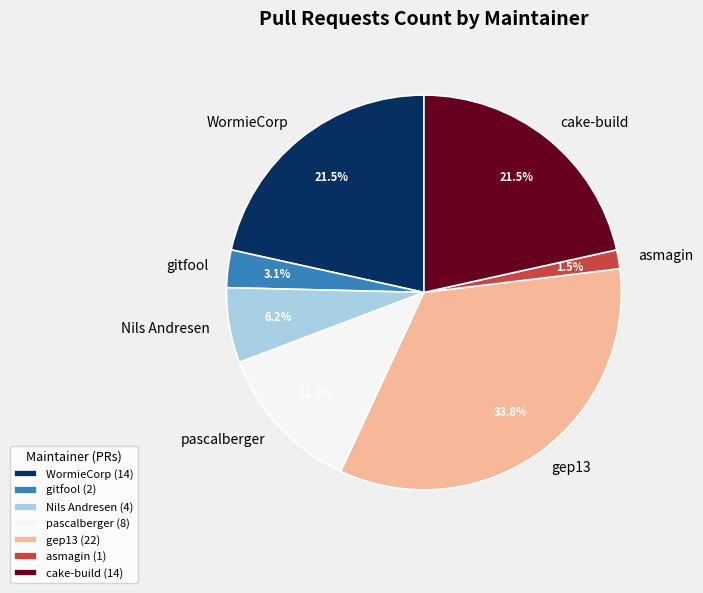

Between cake-build and asmagin, which is larger?

cake-build